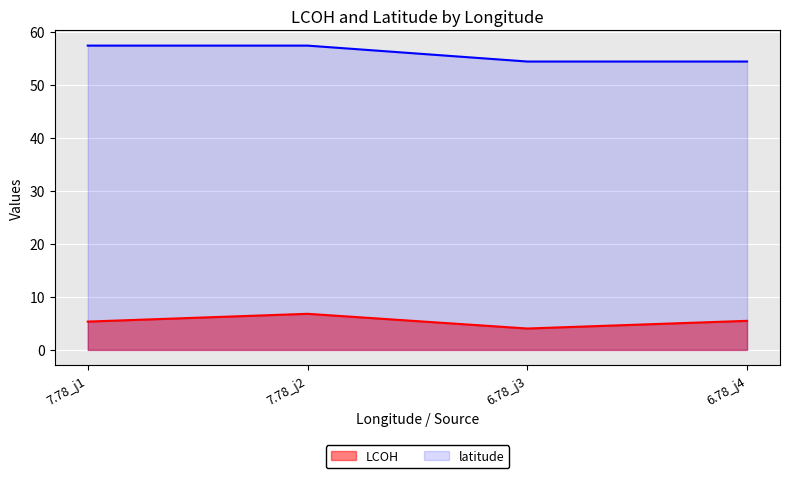

What is the difference between the maximum and minimum values in the latitude series?

3.0